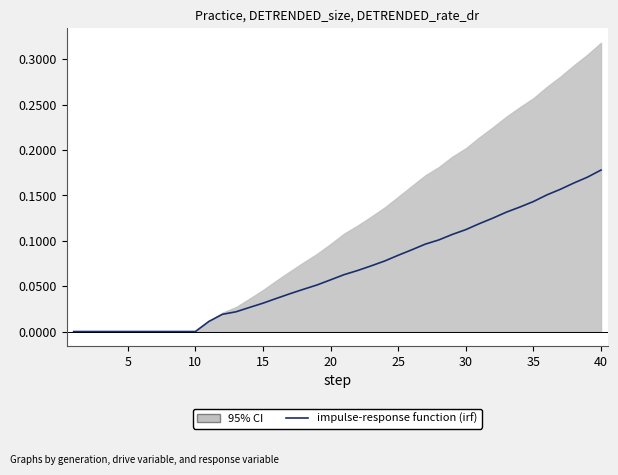

Is it true that the value at 35 is 0.1?

False